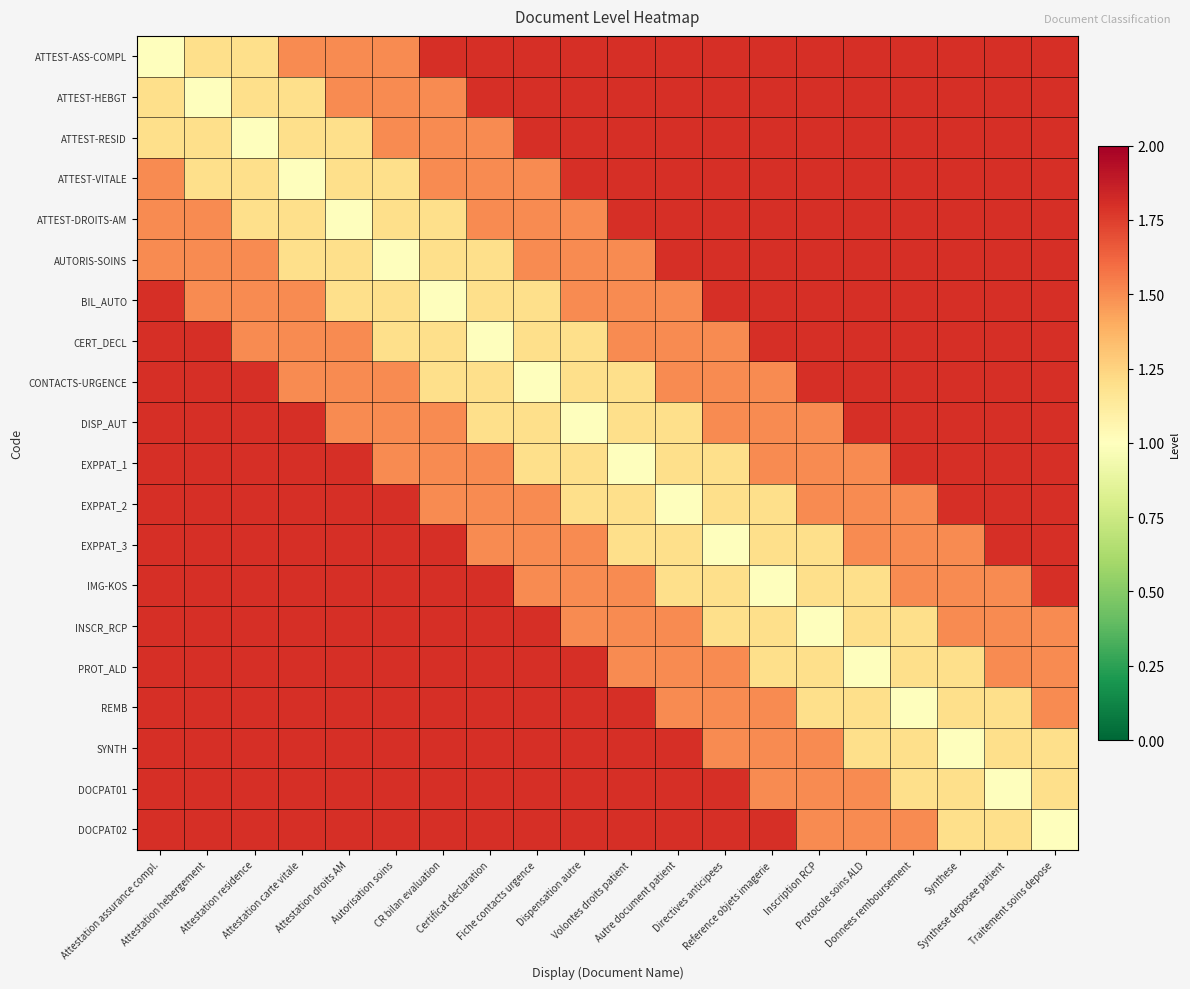

What is the total value across all series at Traitement soins depose?

33.1